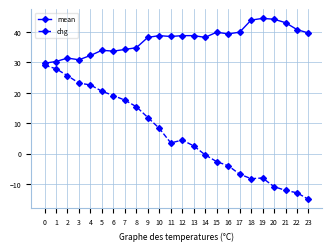

Where is chg nearest to the value 7?

10